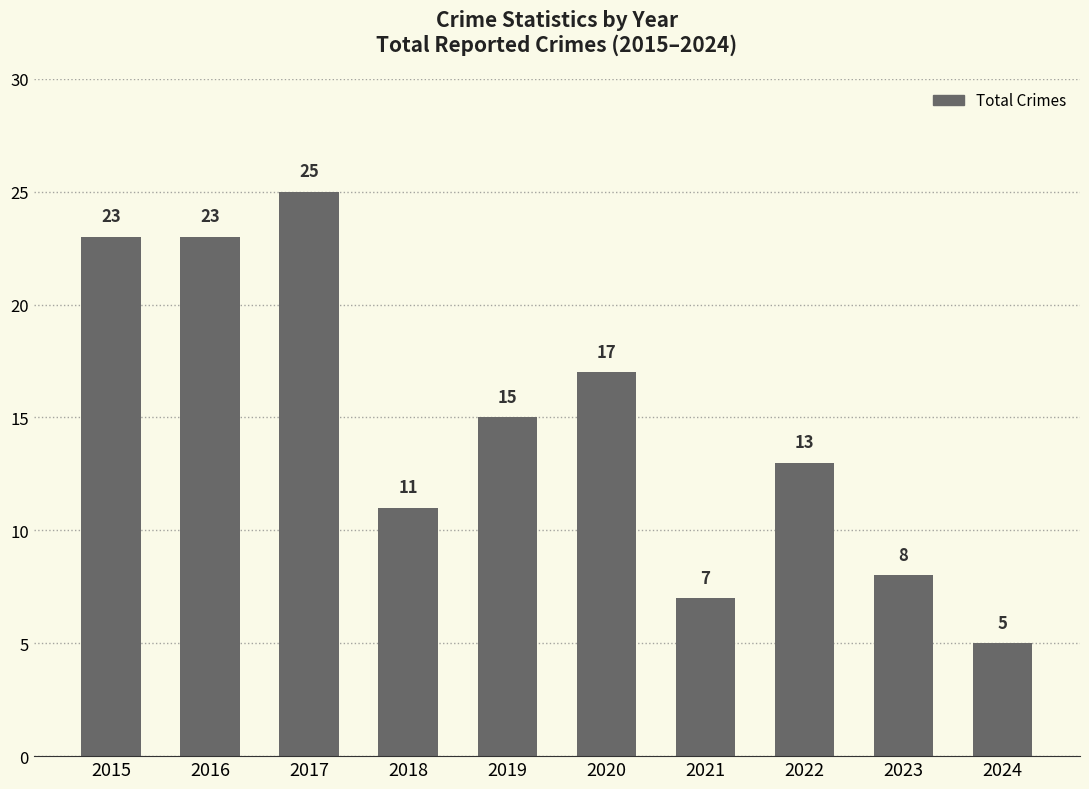

How many distinct data groups are displayed?

1